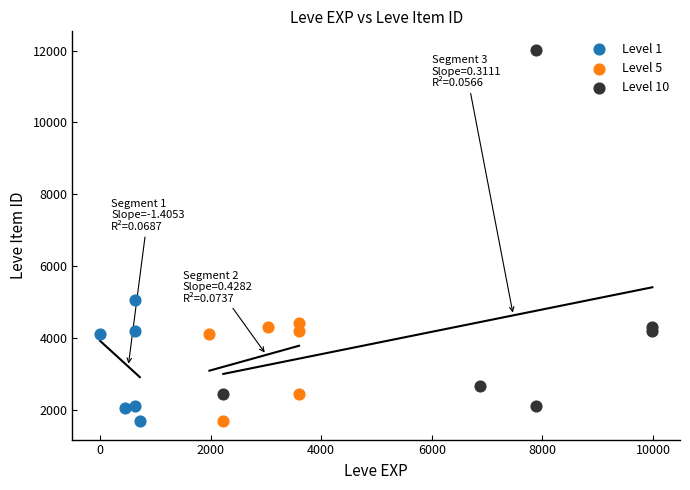

Which series has the largest Y range (max minus min)?

Level 10